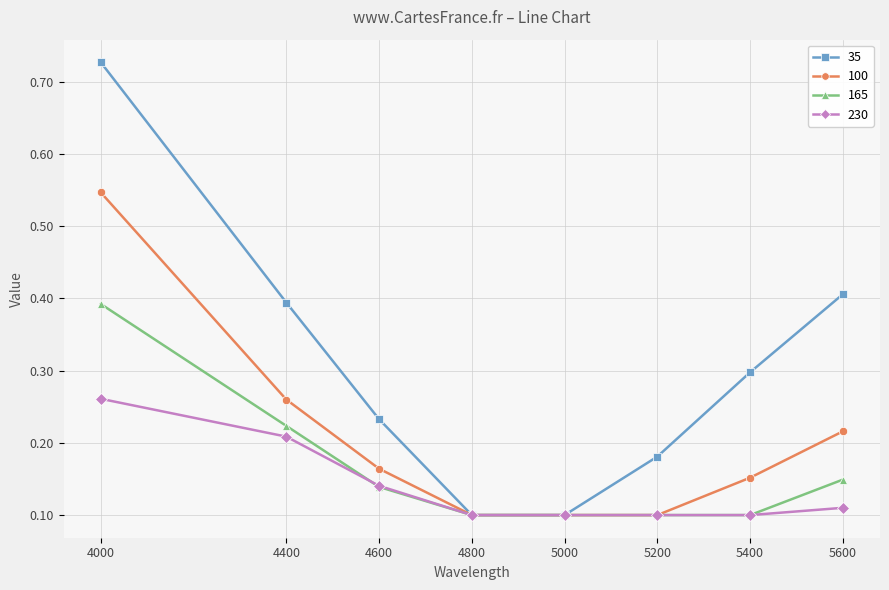

Is the value of 165 at 4800 greater than the value of 100 at 4000?

No